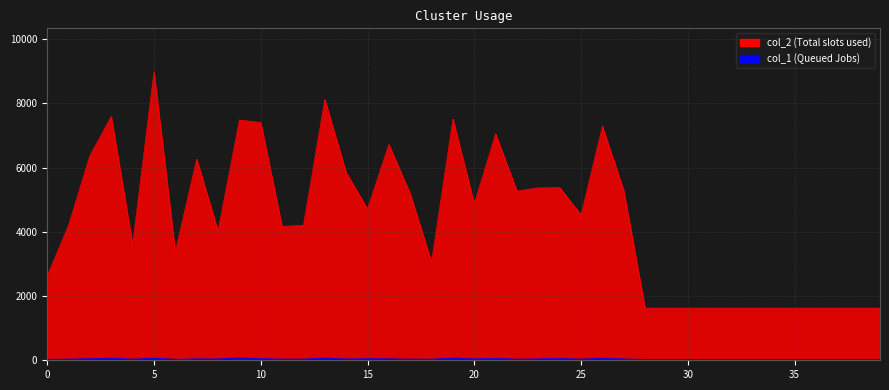

Reading right to left, transcribe all the data shown in this chart.

col_2: 39=1624	38=1624	37=1624	36=1624	35=1624	34=1624	33=1624	32=1624	31=1624	30=1624	29=1624	28=1624	27=5287	26=7287	25=4528	24=5377	23=5368	22=5269	21=7048	20=4875	19=7517	18=3056	17=5186	16=6724	15=4714	14=5847	13=8123	12=4203	11=4168	10=7405	9=7481	8=4029	7=6266	6=3382	5=8987	4=3601	3=7592	2=6375	1=4207	0=2622
col_1: 39=29	38=29	37=29	36=29	35=29	34=29	33=29	32=29	31=29	30=29	29=29	28=29	27=42	26=67	25=39	24=57	23=45	22=37	21=60	20=45	19=71	18=36	17=38	16=48	15=50	14=43	13=74	12=38	11=38	10=53	9=81	8=43	7=45	6=32	5=69	4=37	3=66	2=52	1=37	0=32